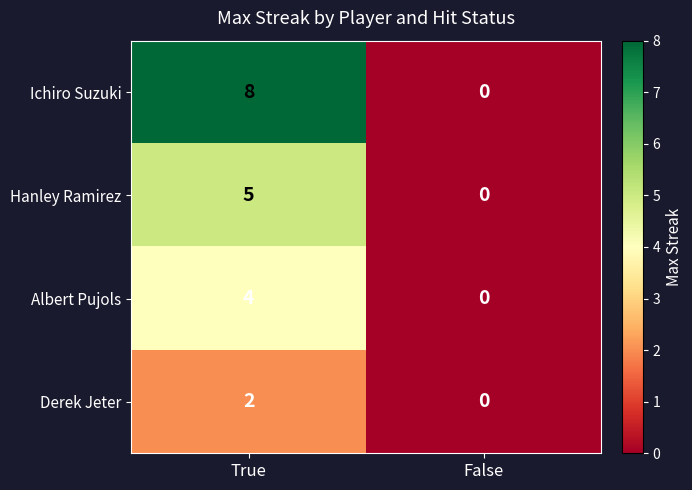

What is the sum of all Hanley Ramirez values?

5